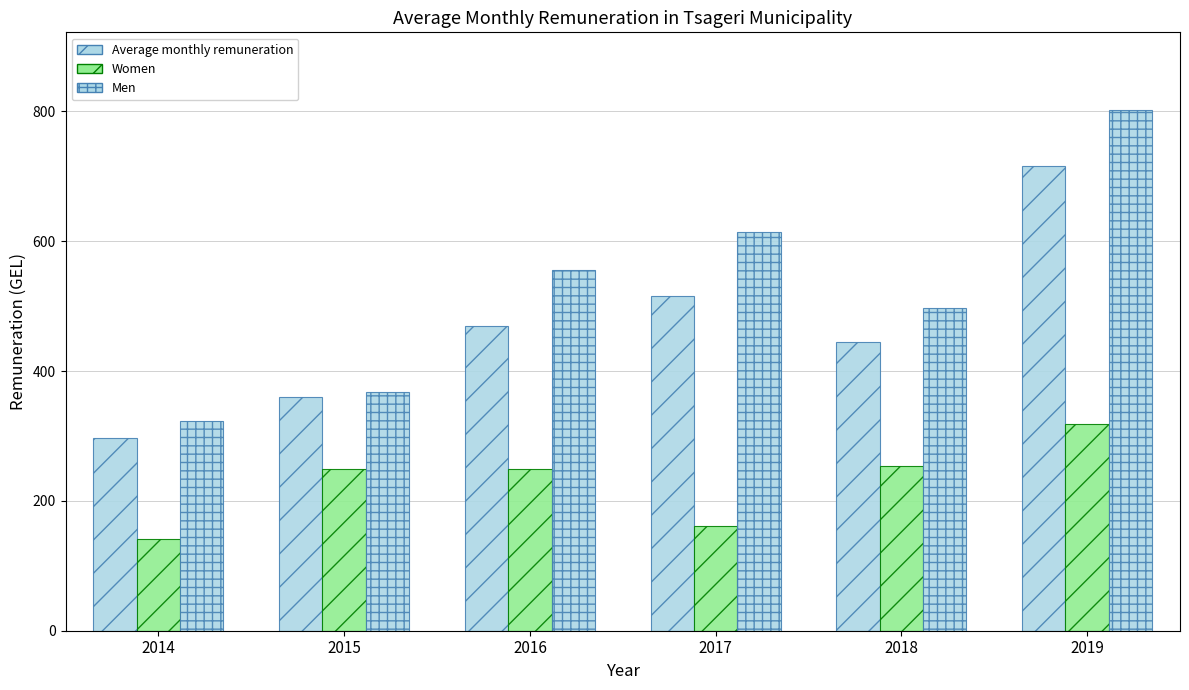

How many categories are shown in the chart?

6